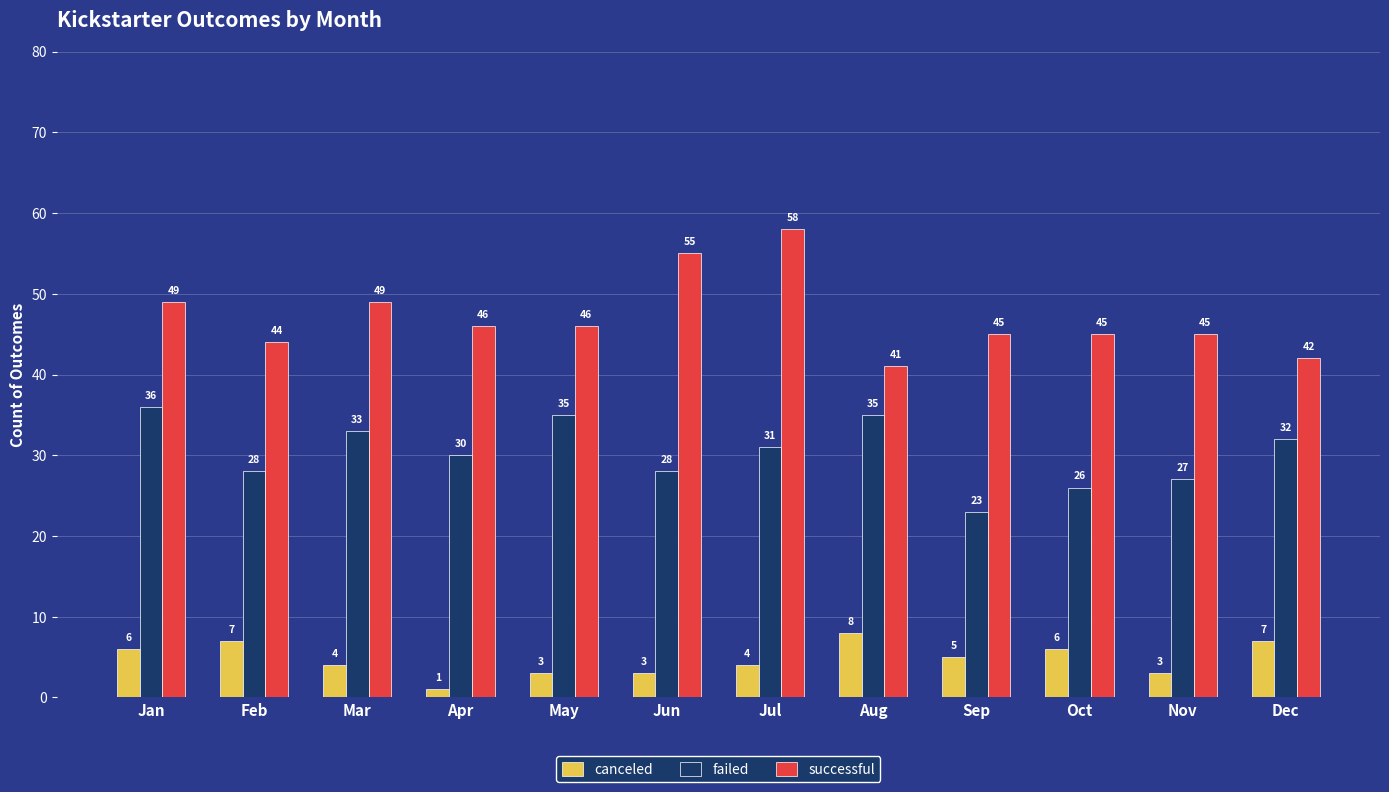

How many data points does each series have?

12